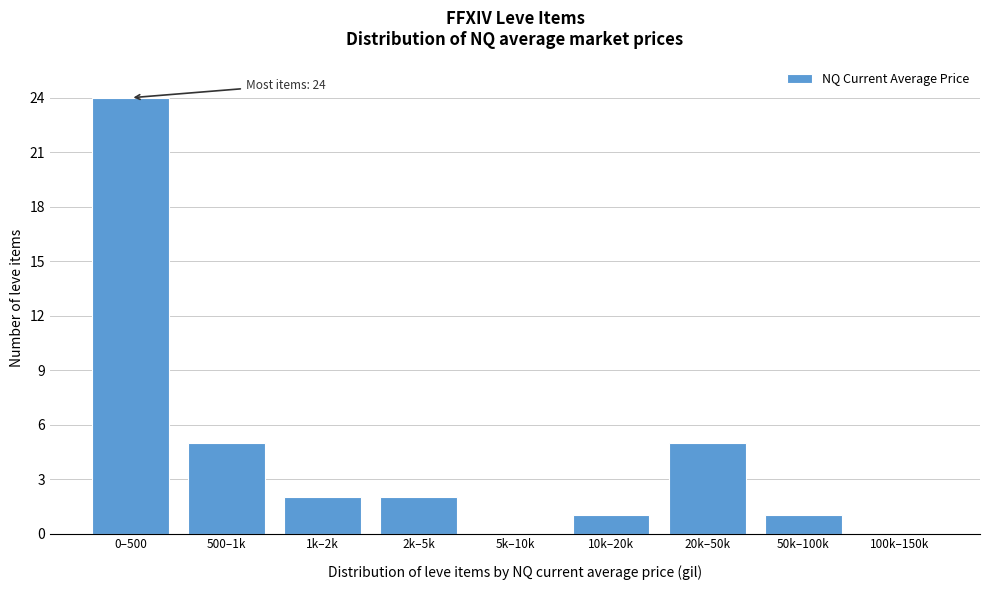

Reading left to right, list all the values displayed in this chart.

0–500=24	500–1k=5	1k–2k=2	2k–5k=2	5k–10k=0	10k–20k=1	20k–50k=5	50k–100k=1	100k–150k=0